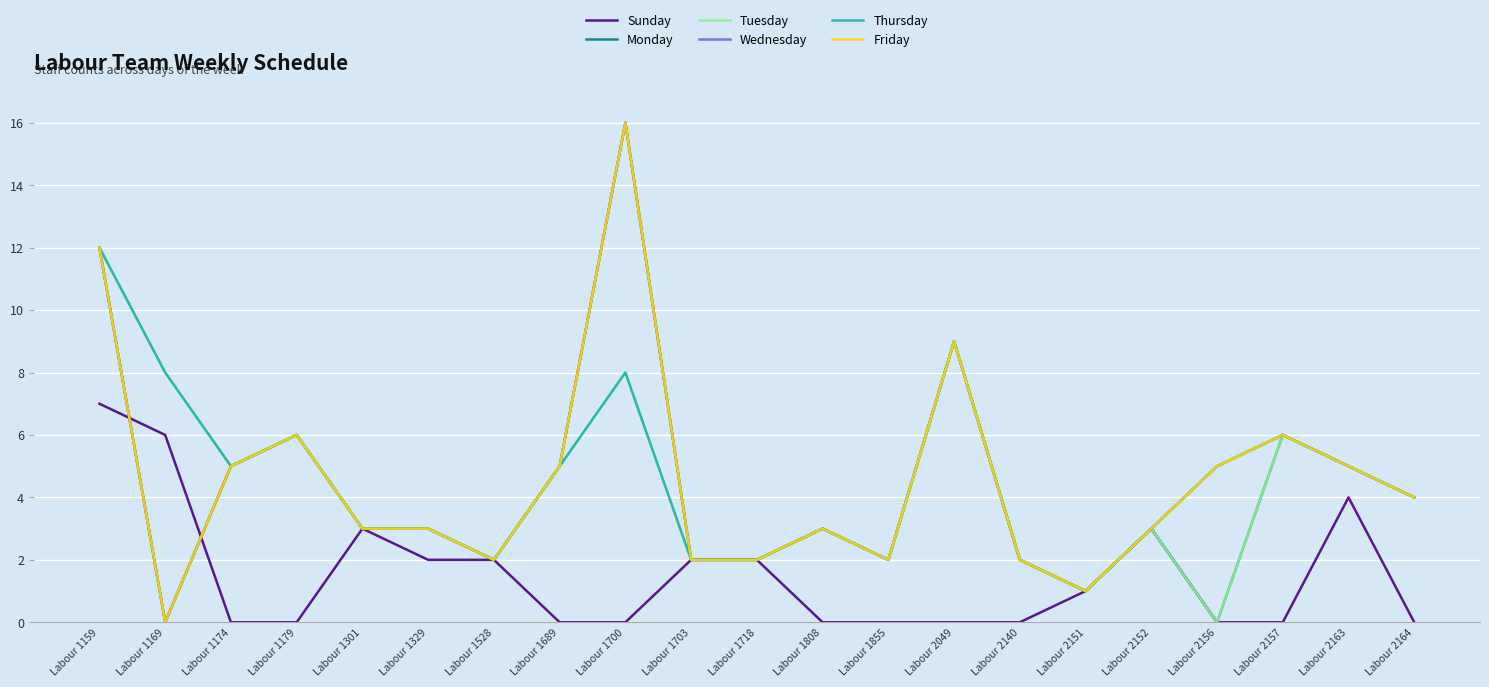

Which category has the highest value across all series?

Labour 1700